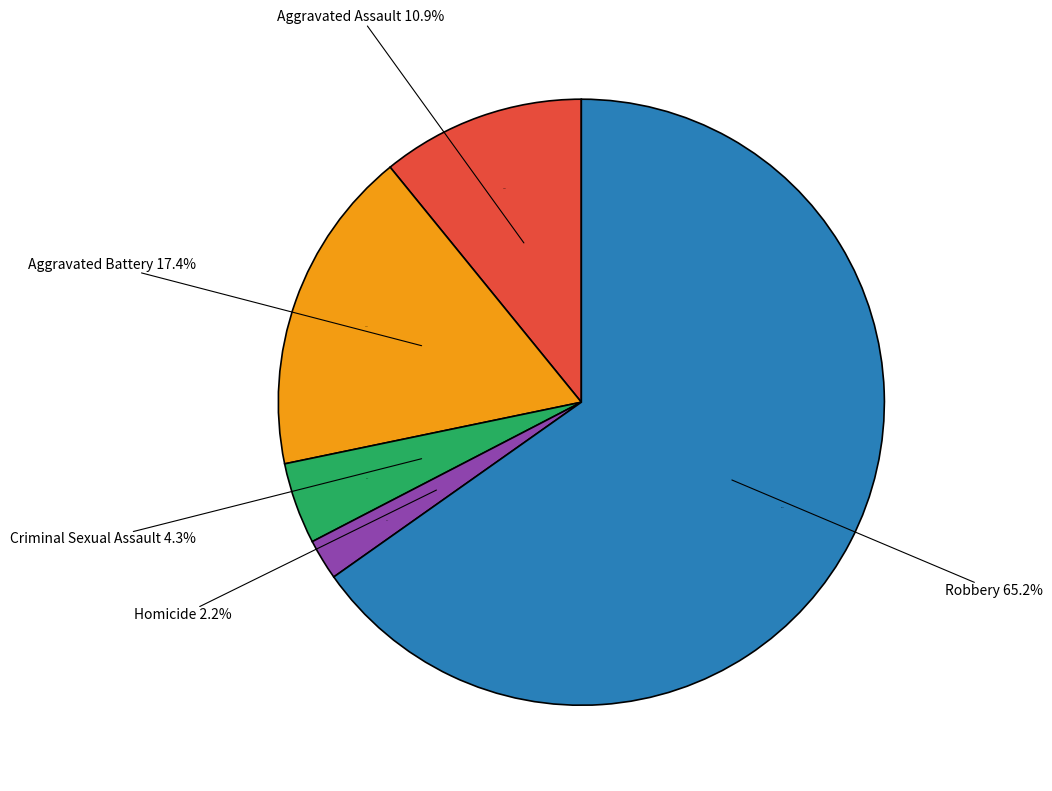

How many segments does this pie chart have?

5